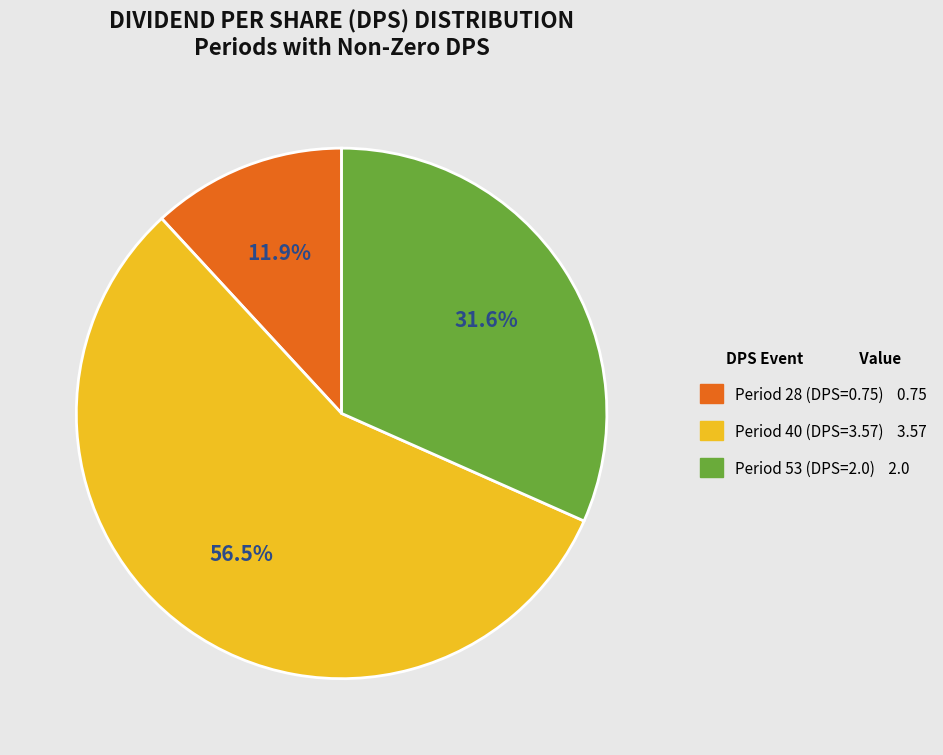

Is there any slice that represents more than half of the pie?

Yes